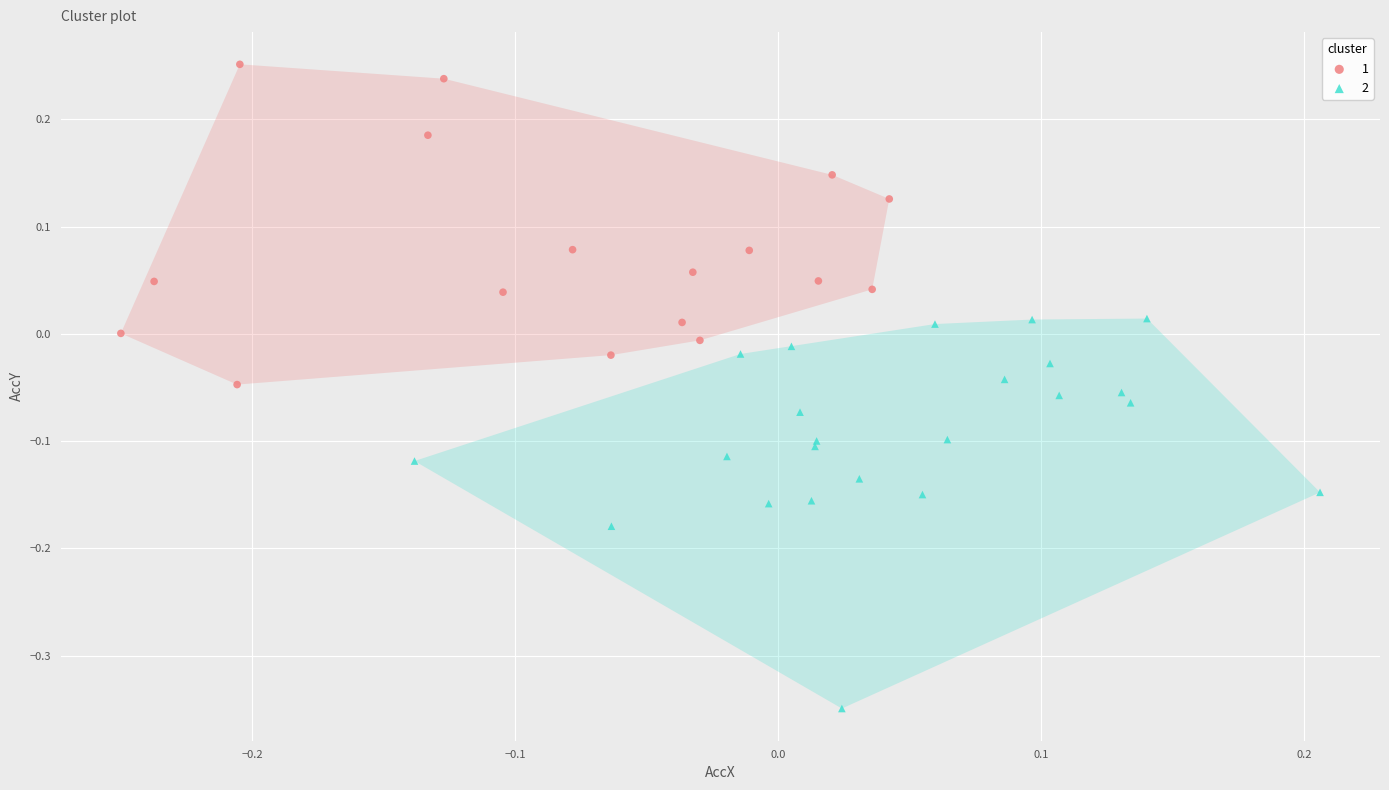

Which series has the largest Y range (max minus min)?

2